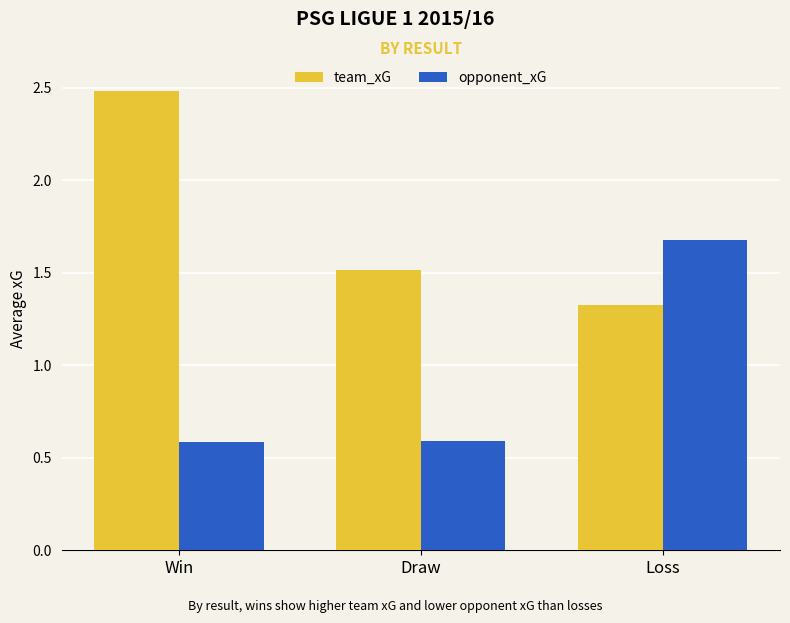

What is the sum of all opponent_xG values?

2.8